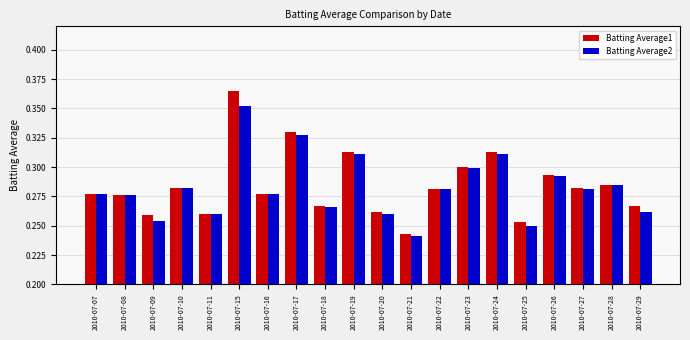

What is the total value across all series at 2010-07-27?

0.6